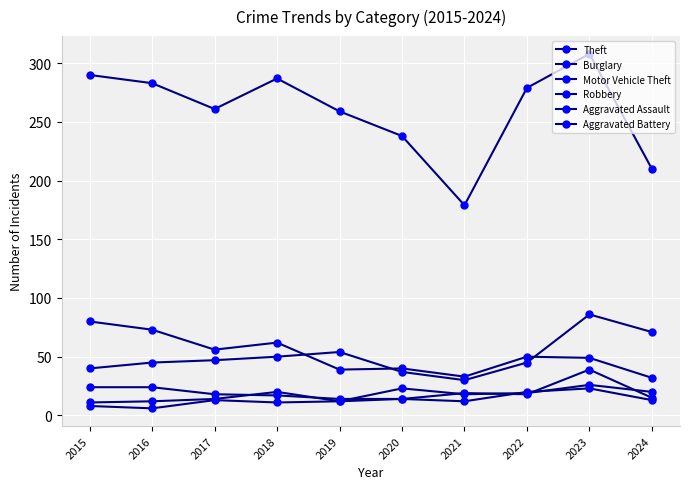

How many series are shown in this chart?

6